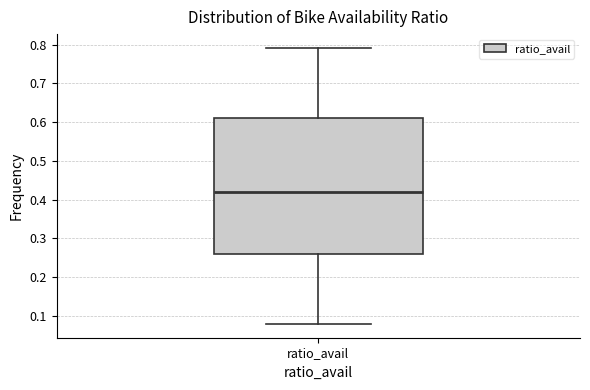

Transcribe this box plot: give where the median line is, the range the box spans, and where the two whiskers end, as read against the y-axis. The values are not printed on the chart, so give them approximately, as read against the axis.

median 0.42, box 0.26 to 0.61, whiskers 0.08 to 0.79